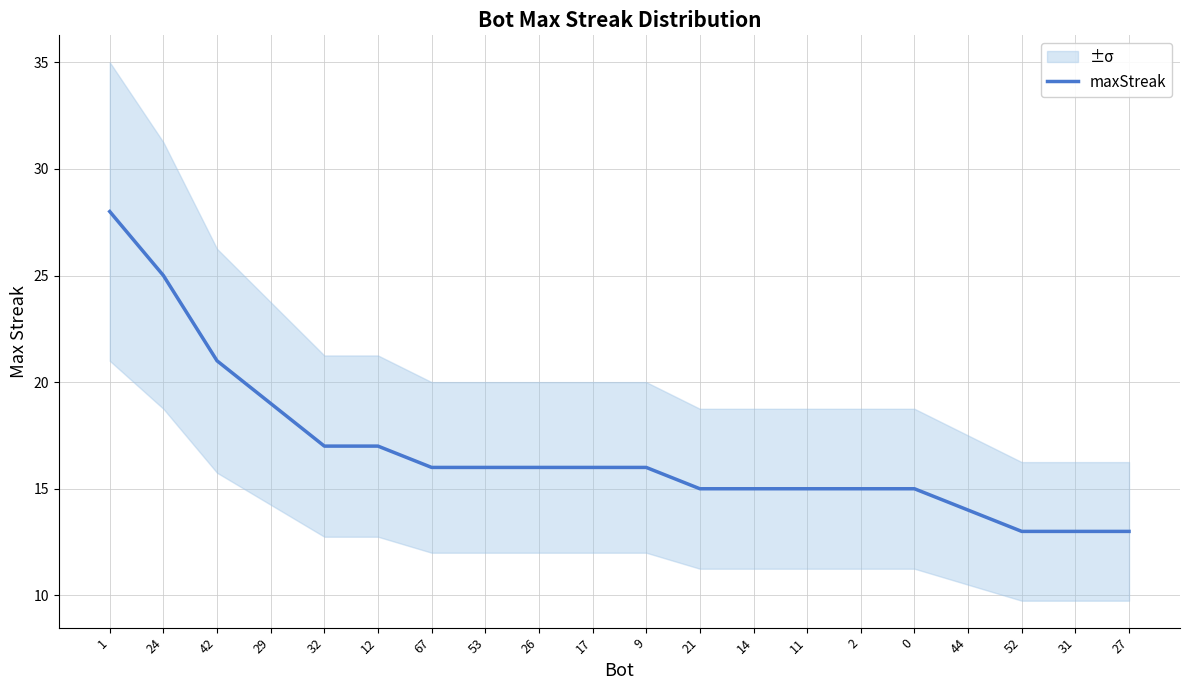

True or false: there are more than 2 points higher than both neighbors.

False